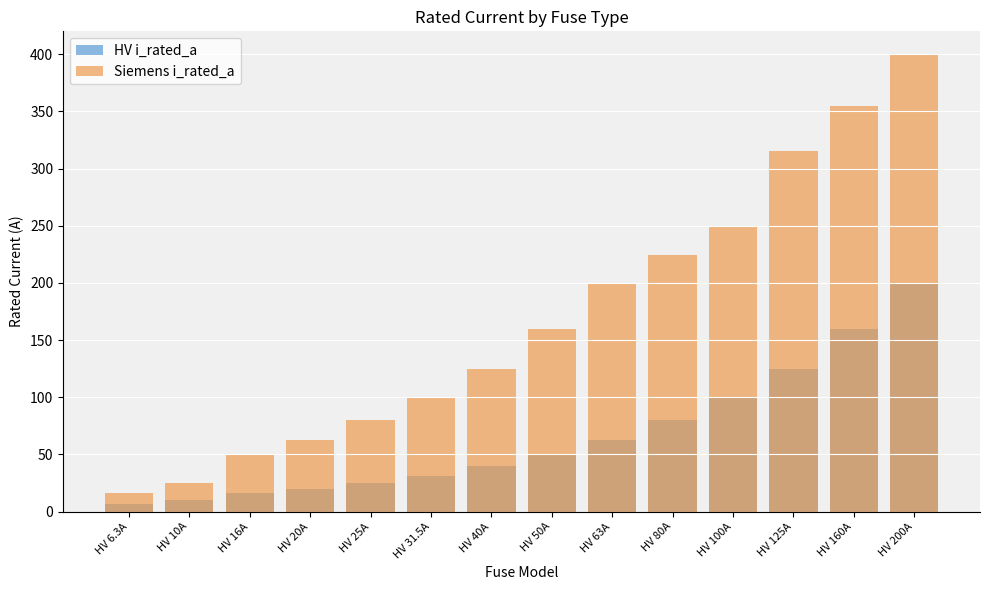

How many distinct data groups are displayed?

2